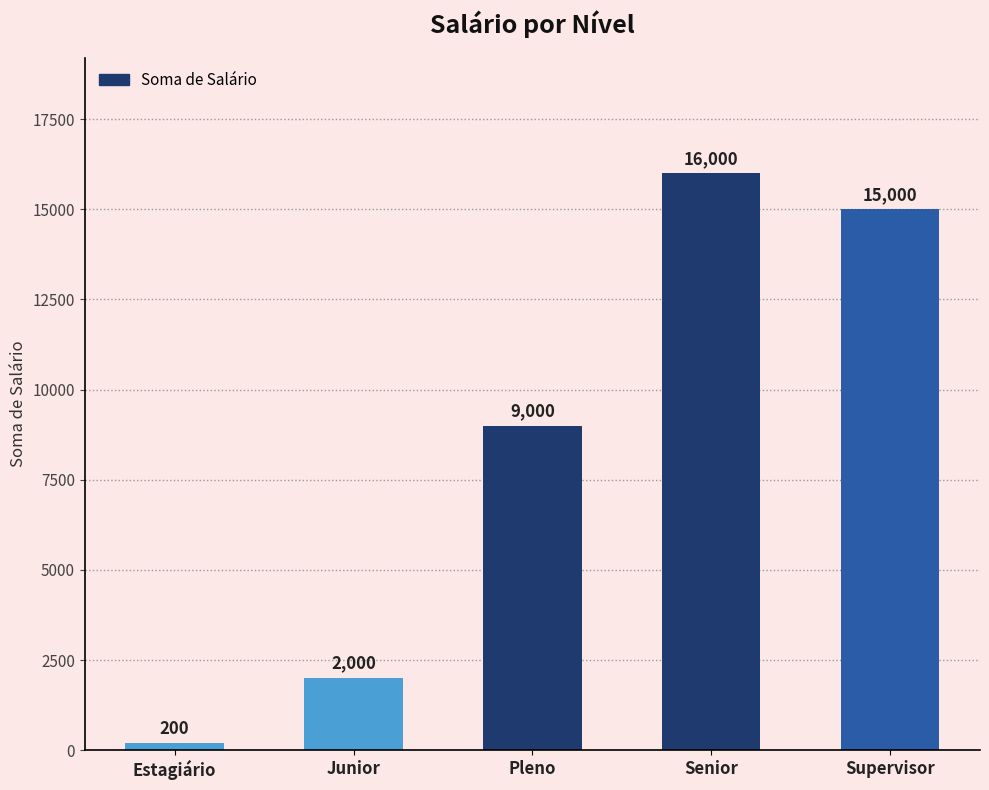

At which category does the chart reach its peak across all series?

Senior